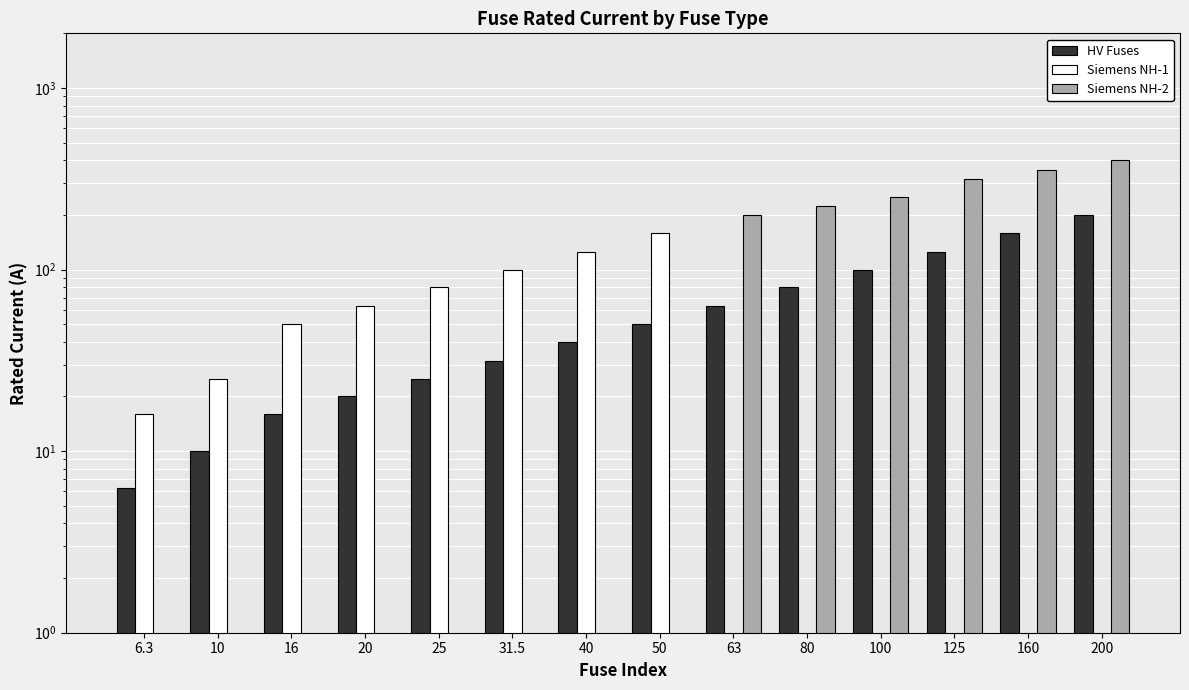

Is the value of Siemens NH-2 at 200 greater than the value of Siemens NH-1 at 10?

Yes